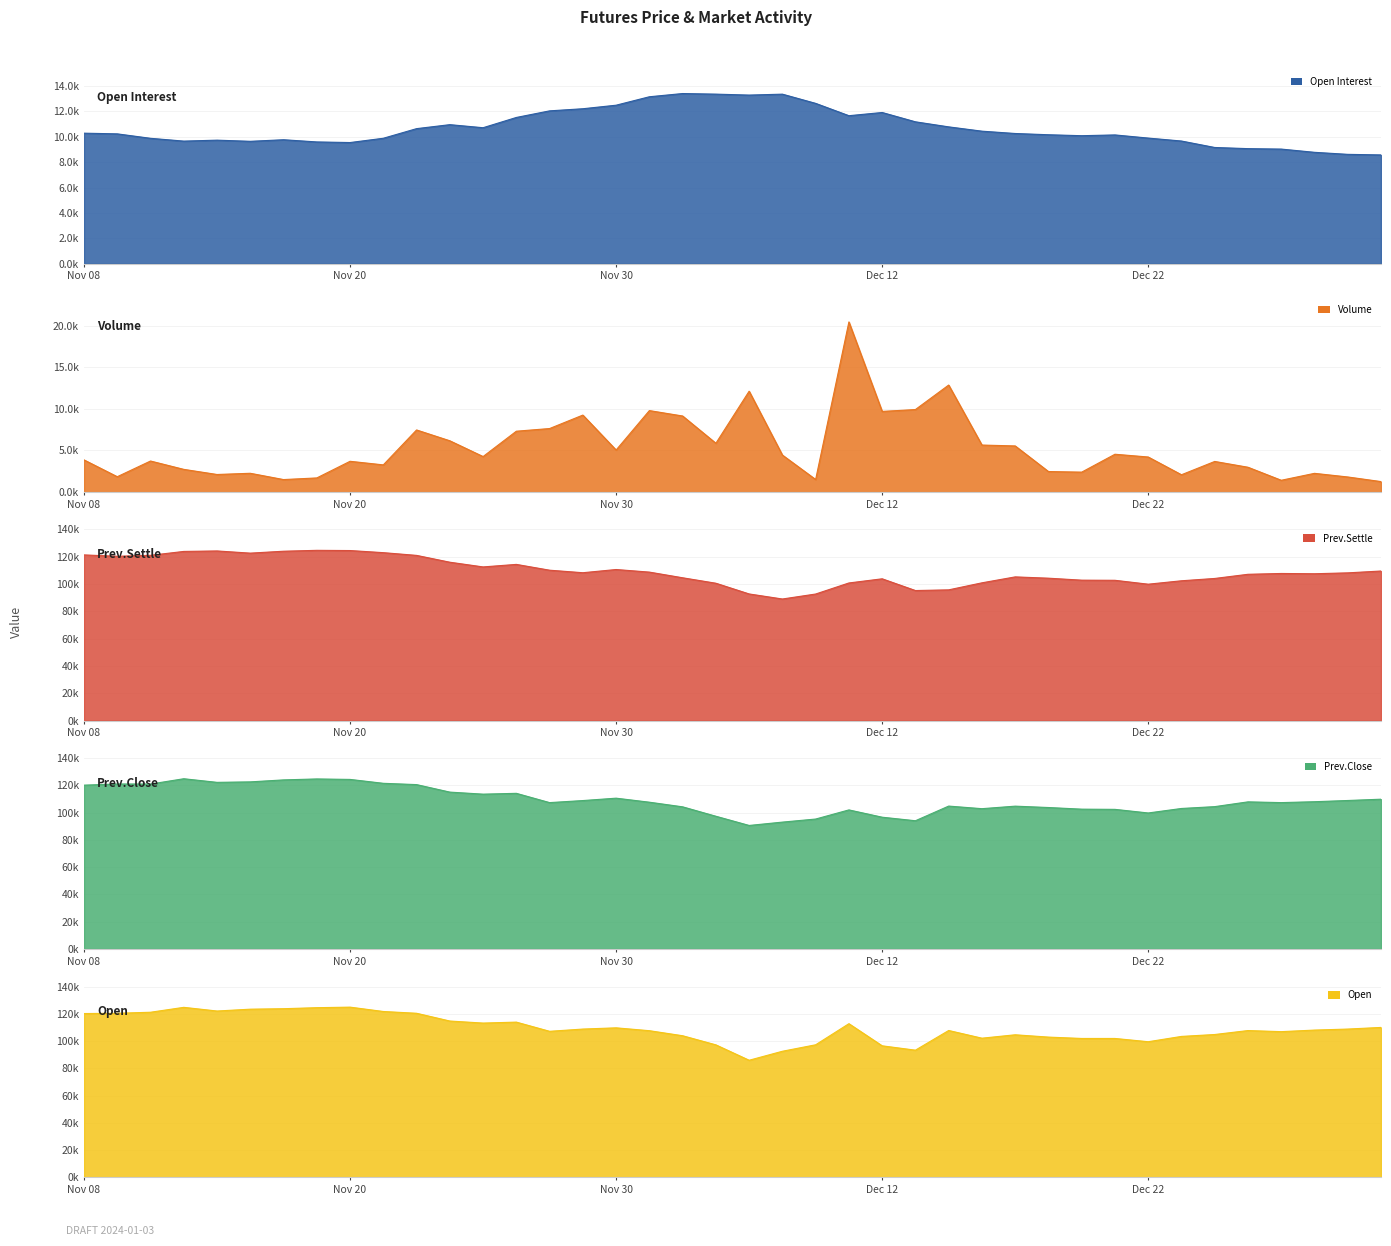

How many intersections are there between Open Interest and Volume?

4